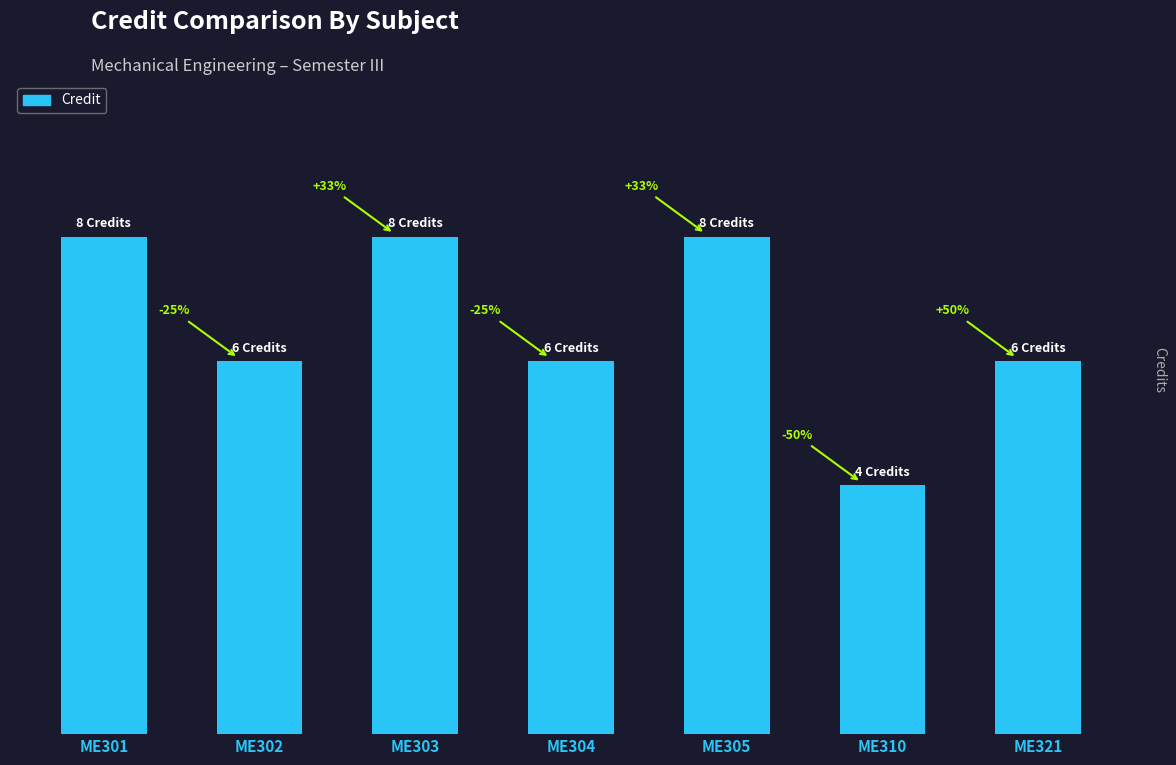

Reading left to right, what are all the values shown in this chart?

8	6	8	6	8	4	6